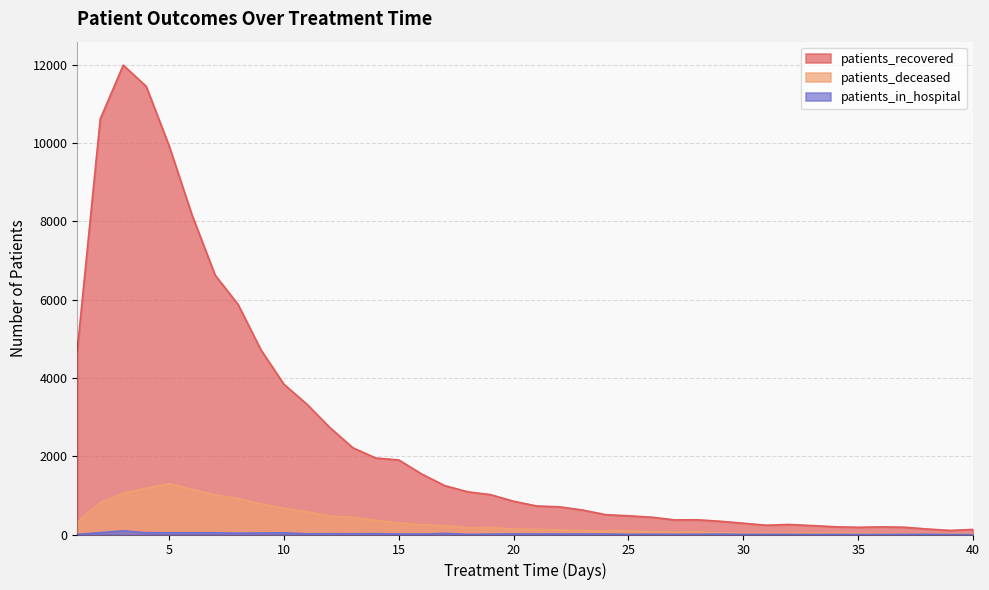

True or false: patients_in_hospital and patients_deceased cross at least once.

False